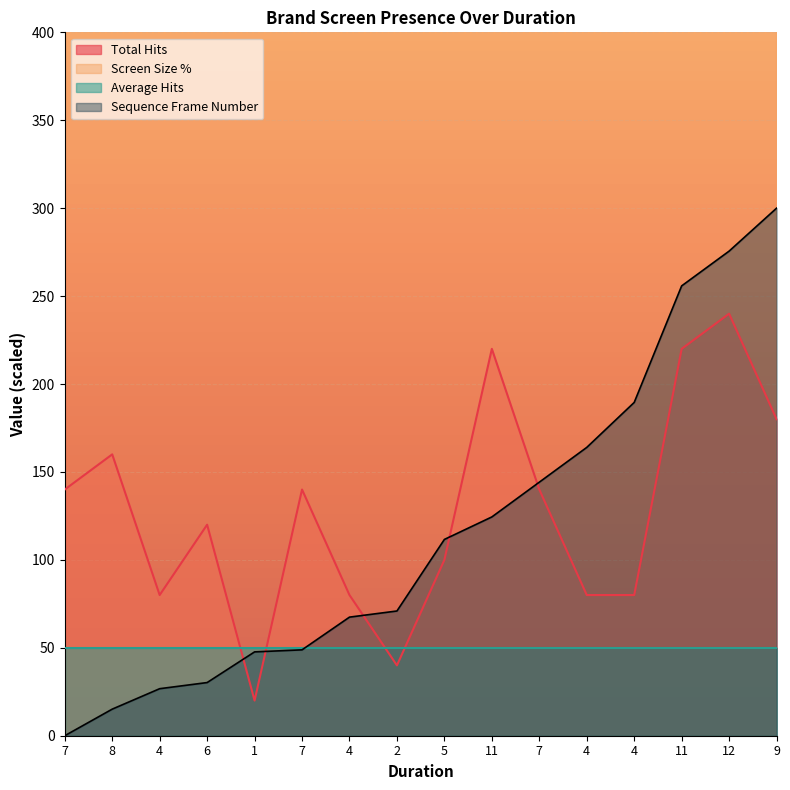

What is the total value across all series at 5?

2291.6